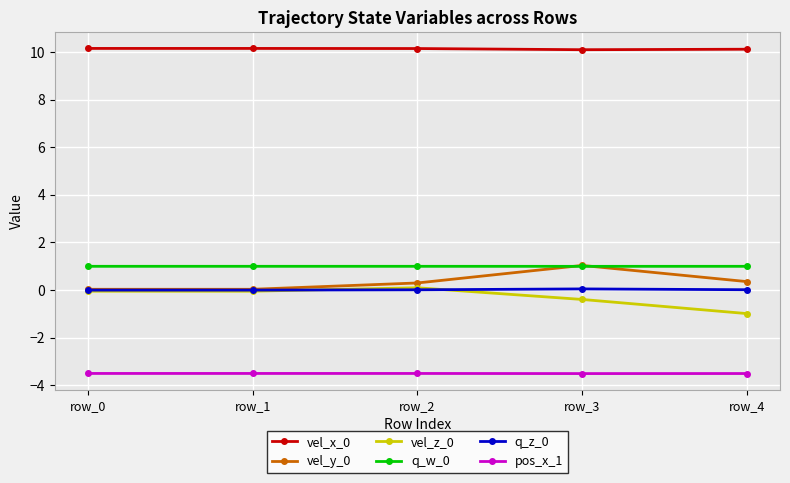

Is the value of pos_x_1 at row_0 greater than the value of vel_x_0 at row_0?

No